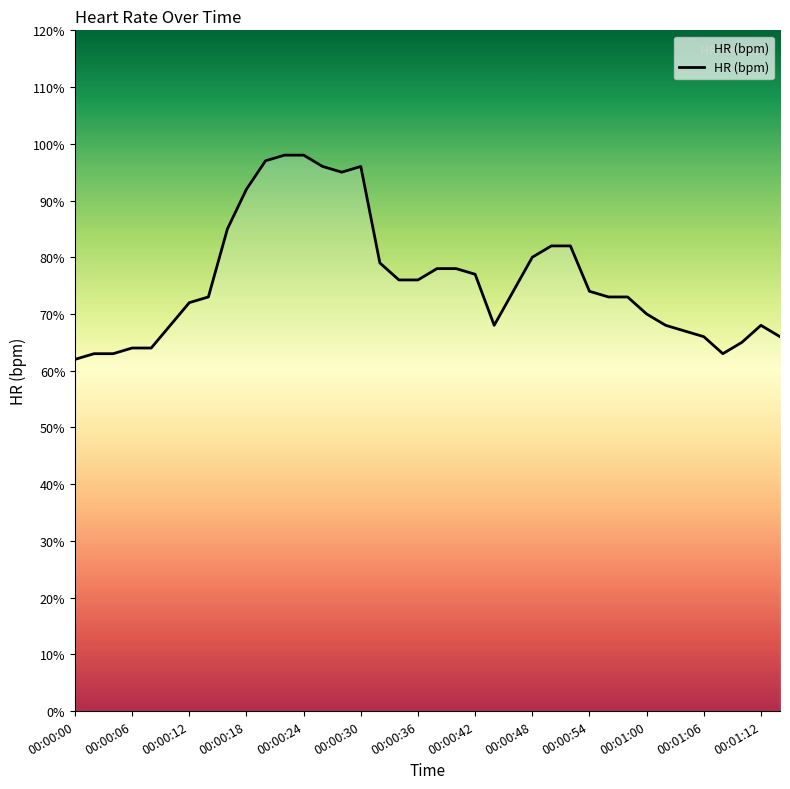

What is the smallest value displayed?

62